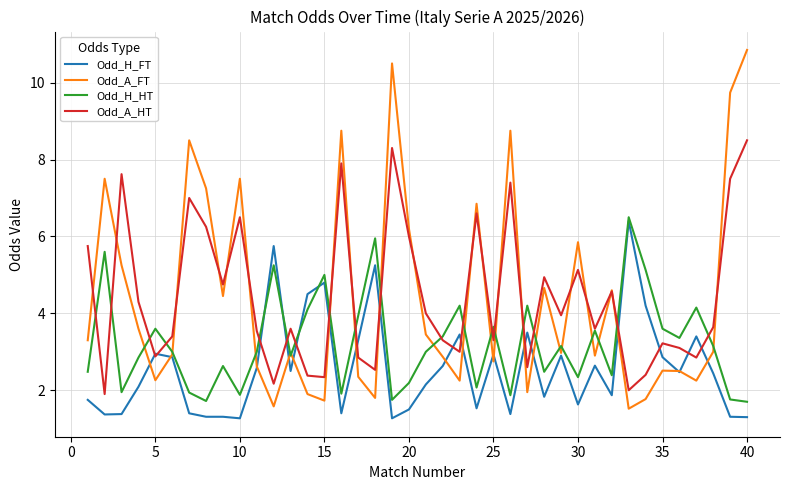

Does the chart have visible grid lines?

Yes